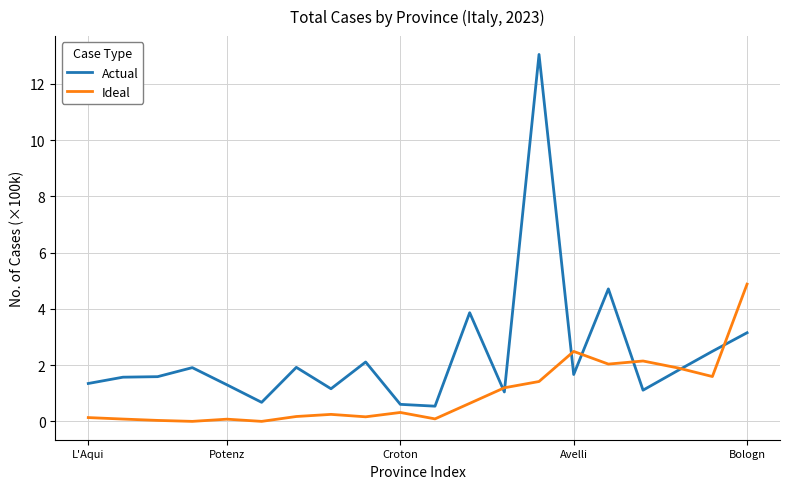

Rank the series by their average value, from lowest to highest.

Ideal, Actual